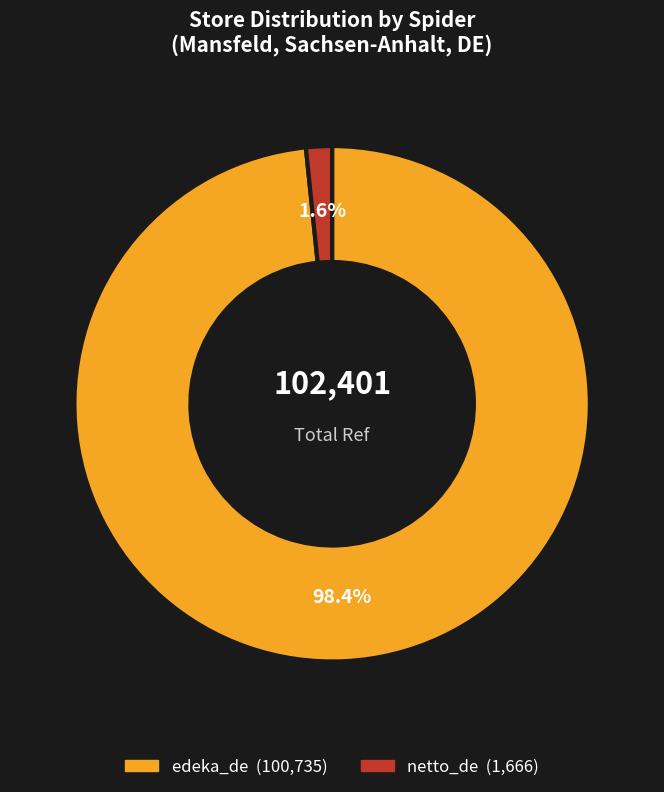

Is the sum of edeka_de and netto_de greater than half?

Yes